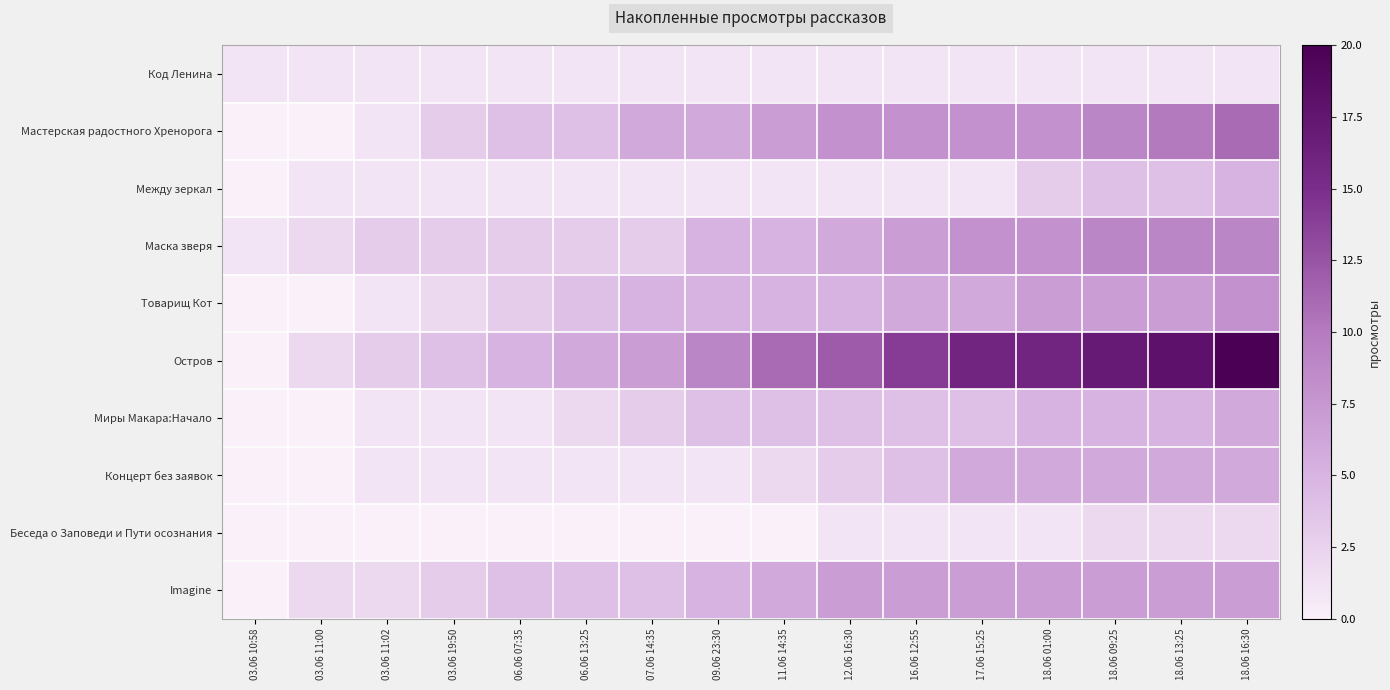

Reading left to right, what are all the values shown in this chart?

Код Ленина: 03.06 10:58=1	03.06 11:00=1	03.06 11:02=1	03.06 19:50=1	06.06 07:35=1	06.06 13:25=1	07.06 14:35=1	09.06 23:30=1	11.06 14:35=1	12.06 16:30=1	16.06 12:55=1	17.06 15:25=1	18.06 01:00=1	18.06 09:25=1	18.06 13:25=1	18.06 16:30=1
Мастерская радостного Хренорога: 03.06 10:58=0	03.06 11:00=0	03.06 11:02=1	03.06 19:50=3	06.06 07:35=4	06.06 13:25=4	07.06 14:35=6	09.06 23:30=6	11.06 14:35=7	12.06 16:30=8	16.06 12:55=8	17.06 15:25=8	18.06 01:00=8	18.06 09:25=9	18.06 13:25=10	18.06 16:30=11
Между зеркал: 03.06 10:58=0	03.06 11:00=1	03.06 11:02=1	03.06 19:50=1	06.06 07:35=1	06.06 13:25=1	07.06 14:35=1	09.06 23:30=1	11.06 14:35=1	12.06 16:30=1	16.06 12:55=1	17.06 15:25=1	18.06 01:00=3	18.06 09:25=4	18.06 13:25=4	18.06 16:30=5
Маска зверя: 03.06 10:58=1	03.06 11:00=2	03.06 11:02=3	03.06 19:50=3	06.06 07:35=3	06.06 13:25=3	07.06 14:35=3	09.06 23:30=5	11.06 14:35=5	12.06 16:30=6	16.06 12:55=7	17.06 15:25=8	18.06 01:00=8	18.06 09:25=9	18.06 13:25=9	18.06 16:30=9
Товарищ Кот: 03.06 10:58=0	03.06 11:00=0	03.06 11:02=1	03.06 19:50=2	06.06 07:35=3	06.06 13:25=4	07.06 14:35=5	09.06 23:30=5	11.06 14:35=5	12.06 16:30=5	16.06 12:55=6	17.06 15:25=6	18.06 01:00=7	18.06 09:25=7	18.06 13:25=7	18.06 16:30=8
Остров: 03.06 10:58=0	03.06 11:00=2	03.06 11:02=3	03.06 19:50=4	06.06 07:35=5	06.06 13:25=6	07.06 14:35=7	09.06 23:30=9	11.06 14:35=11	12.06 16:30=12	16.06 12:55=14	17.06 15:25=16	18.06 01:00=16	18.06 09:25=17	18.06 13:25=18	18.06 16:30=20
Миры Макара:Начало: 03.06 10:58=0	03.06 11:00=0	03.06 11:02=1	03.06 19:50=1	06.06 07:35=1	06.06 13:25=2	07.06 14:35=3	09.06 23:30=4	11.06 14:35=4	12.06 16:30=4	16.06 12:55=4	17.06 15:25=4	18.06 01:00=5	18.06 09:25=5	18.06 13:25=5	18.06 16:30=6
Концерт без заявок: 03.06 10:58=0	03.06 11:00=0	03.06 11:02=1	03.06 19:50=1	06.06 07:35=1	06.06 13:25=1	07.06 14:35=1	09.06 23:30=1	11.06 14:35=2	12.06 16:30=3	16.06 12:55=4	17.06 15:25=6	18.06 01:00=6	18.06 09:25=6	18.06 13:25=6	18.06 16:30=6
Беседа о Заповеди и Пути осознания: 03.06 10:58=0	03.06 11:00=0	03.06 11:02=0	03.06 19:50=0	06.06 07:35=0	06.06 13:25=0	07.06 14:35=0	09.06 23:30=0	11.06 14:35=0	12.06 16:30=1	16.06 12:55=1	17.06 15:25=1	18.06 01:00=1	18.06 09:25=2	18.06 13:25=2	18.06 16:30=2
Imagine: 03.06 10:58=0	03.06 11:00=2	03.06 11:02=2	03.06 19:50=3	06.06 07:35=4	06.06 13:25=4	07.06 14:35=4	09.06 23:30=5	11.06 14:35=6	12.06 16:30=7	16.06 12:55=7	17.06 15:25=7	18.06 01:00=7	18.06 09:25=7	18.06 13:25=7	18.06 16:30=7